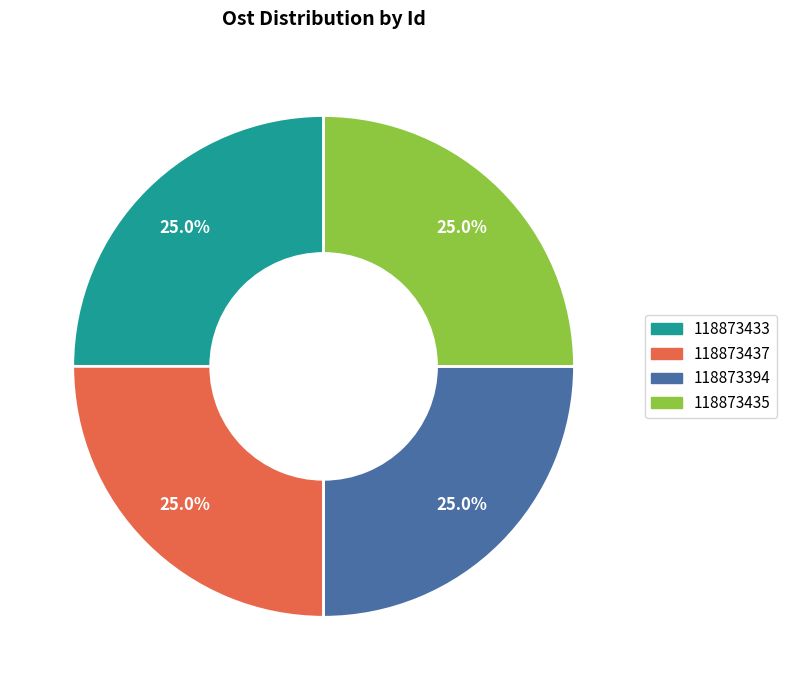

How many segments does this pie chart have?

4